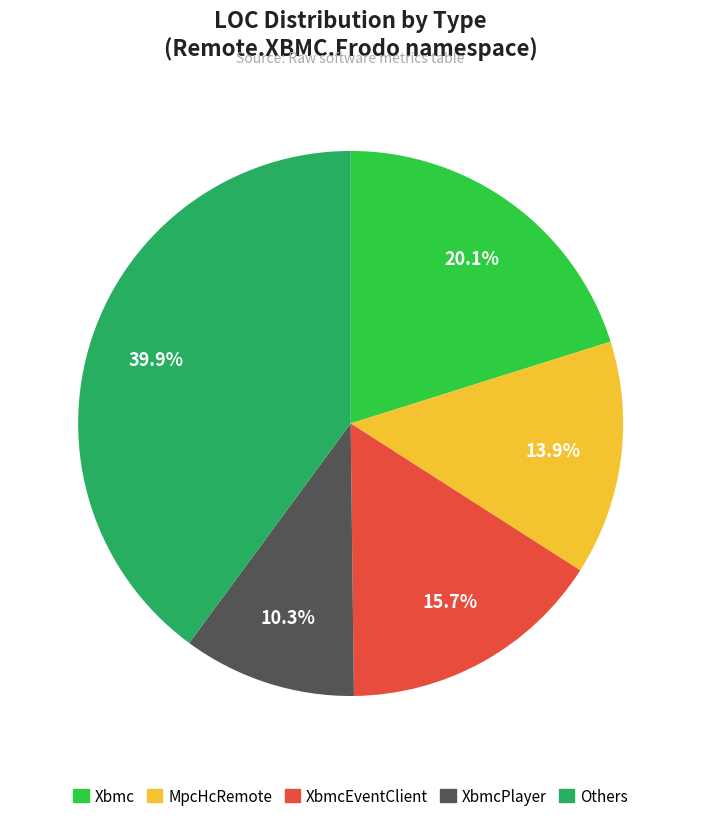

How many segments does this pie chart have?

5